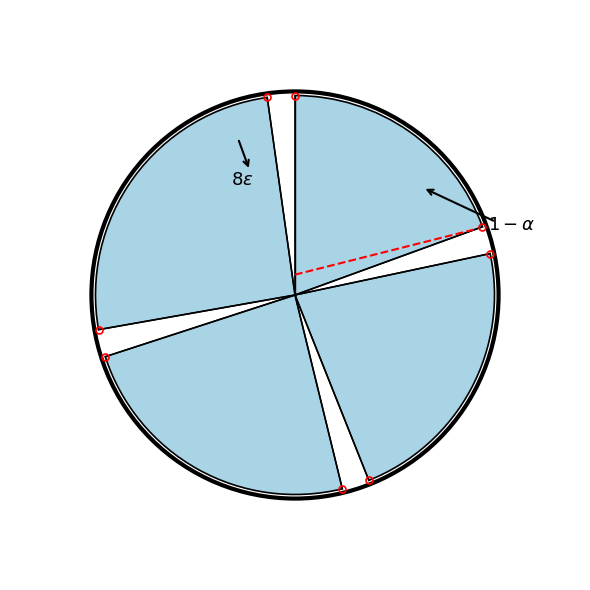

The Row 4 slice represents 40% of the pie. True or false?

False